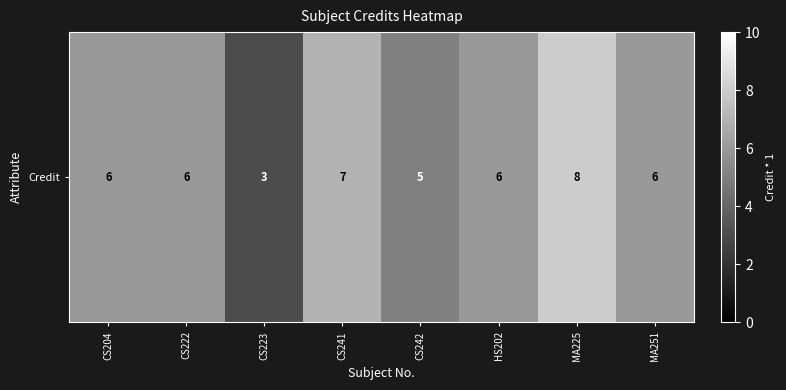

The chart shows a value of 9 at MA251. True or false?

False